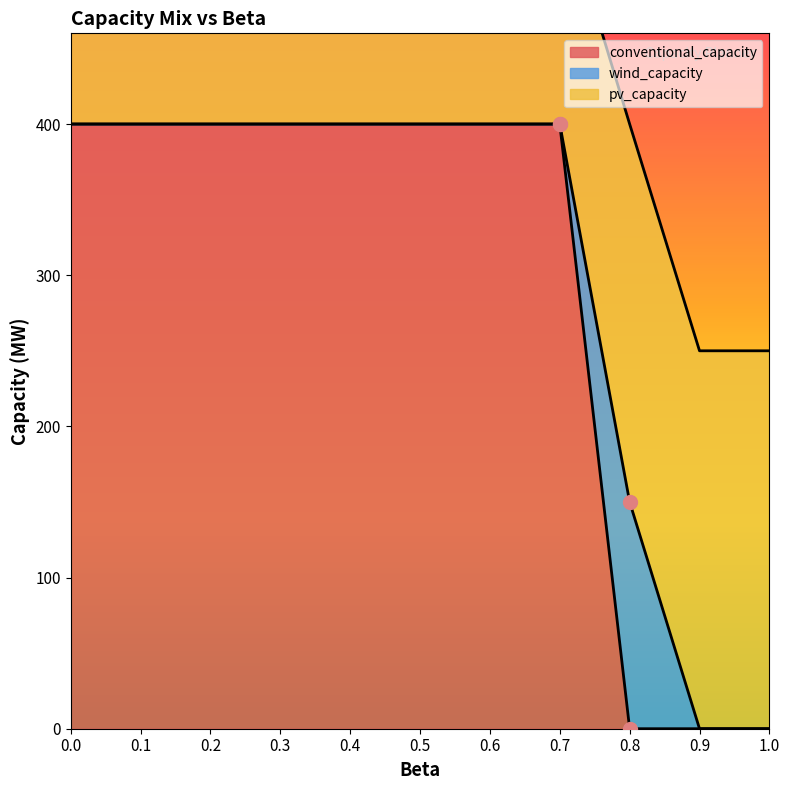

What is the difference between the pv_capacity values at 1.0 and 0.1?

97.5